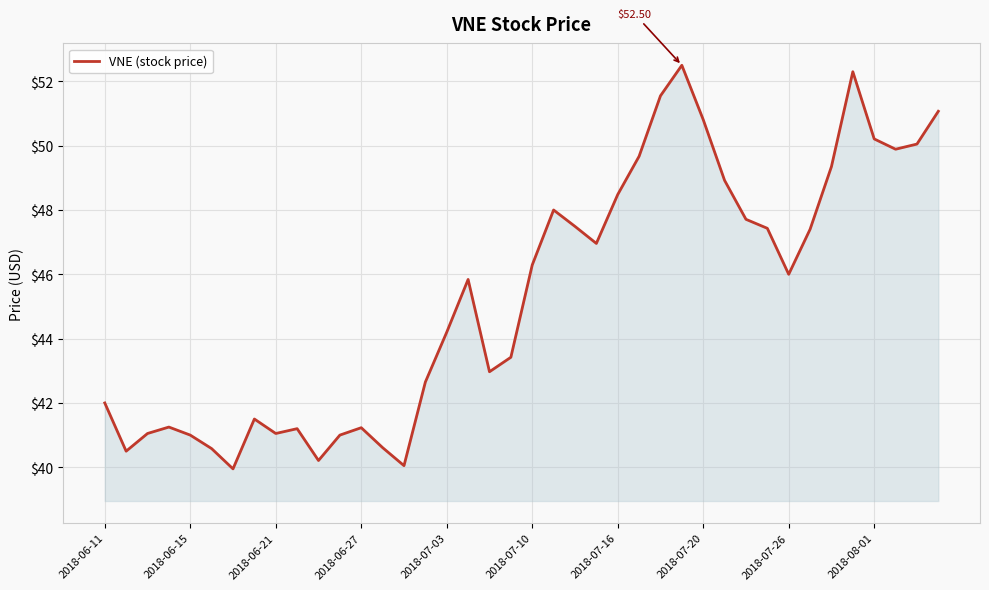

Does the chart display data point markers on the line(s)?

No